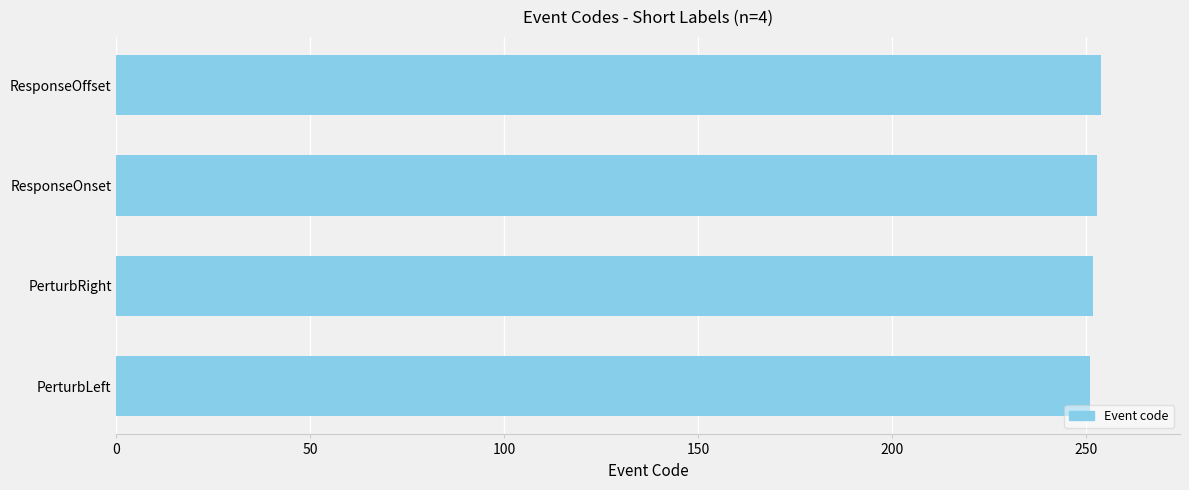

How many values are below 253?

2